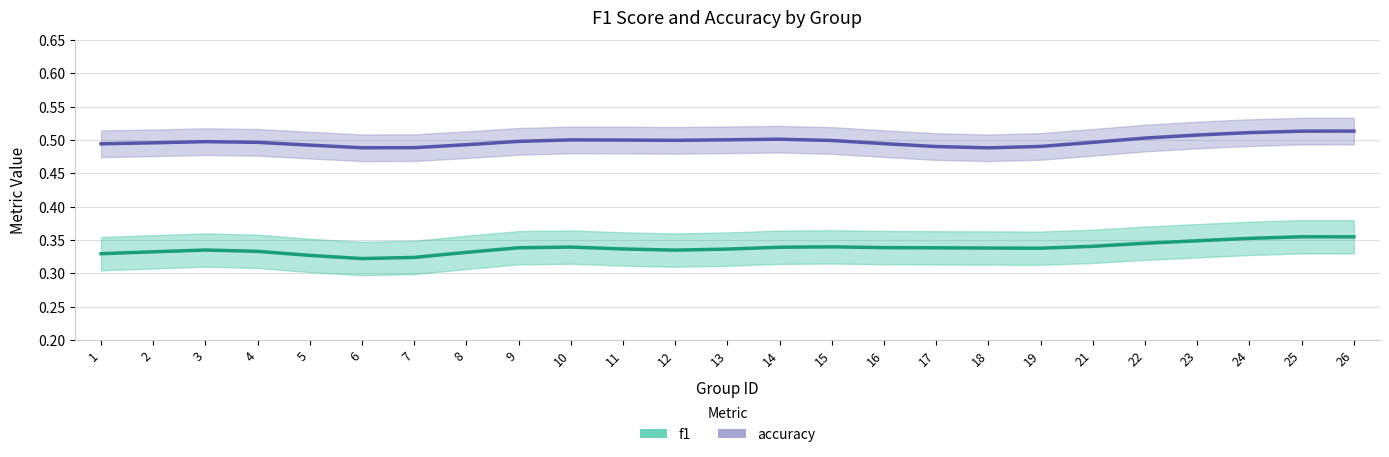

The value of accuracy at 3 is 0.5. True or false?

True